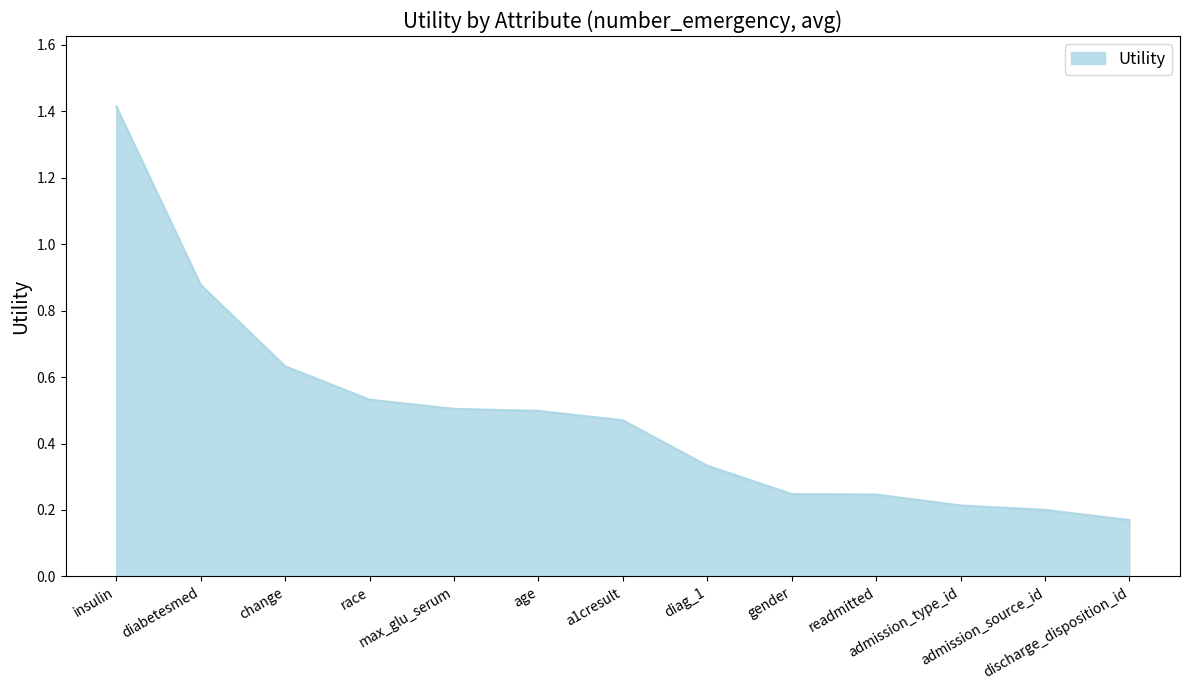

What is the greatest value displayed?

1.4